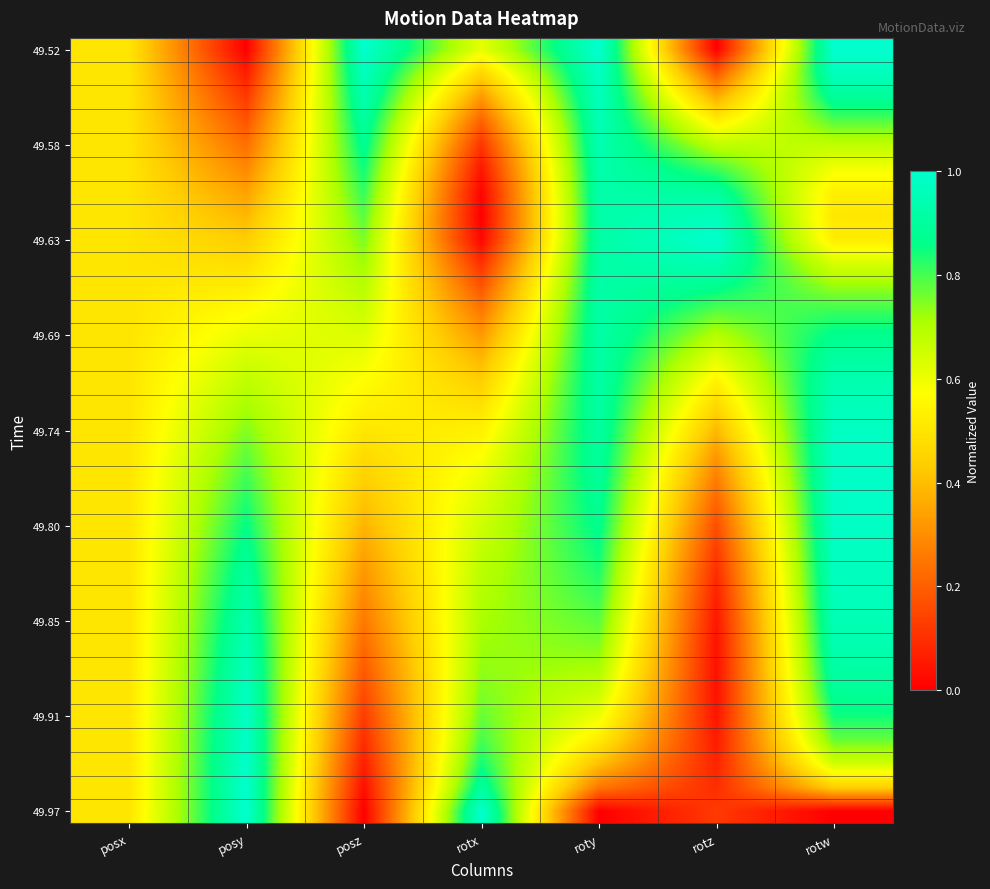

Which series has the largest range (max minus min)?

49.52